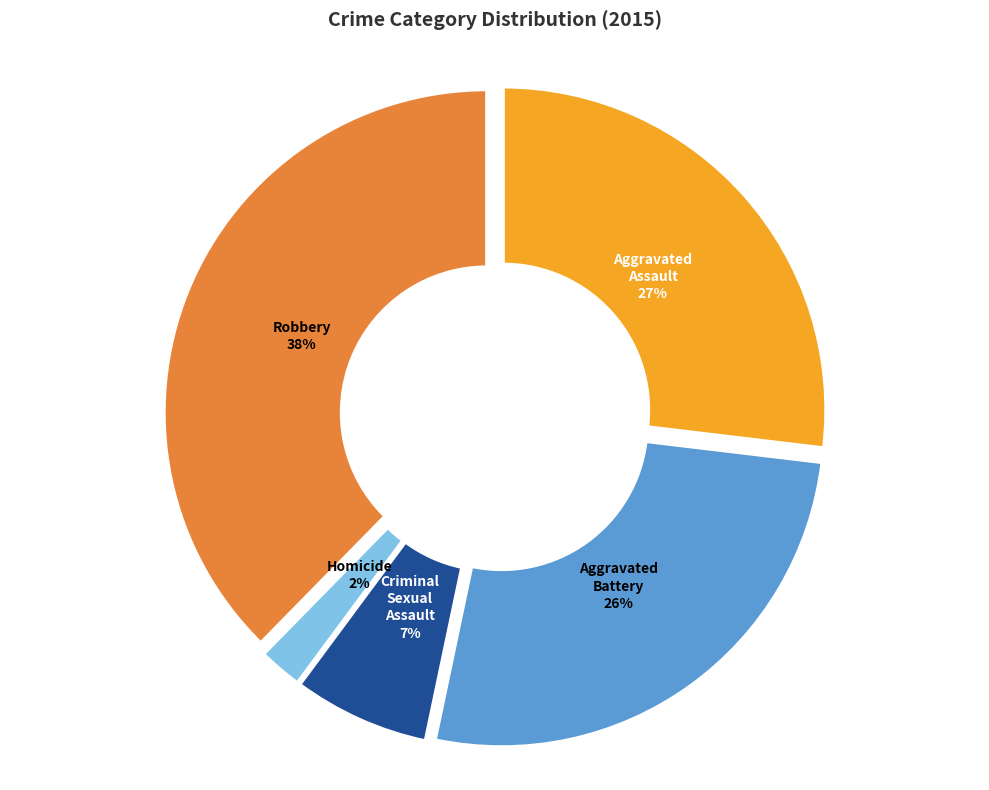

Does Homicide represent more than half of the total?

No